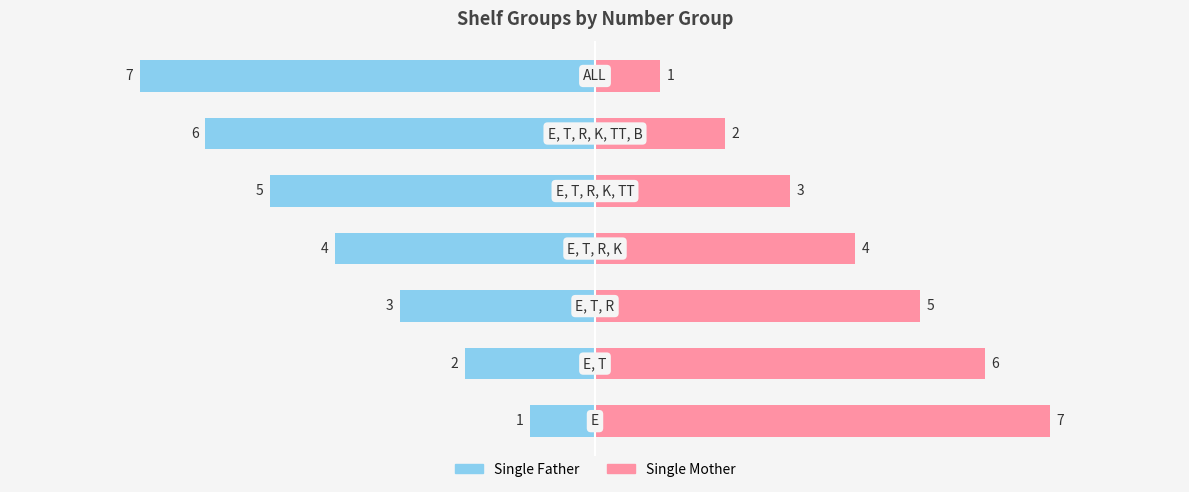

Are the bars grouped side by side (vs. stacked)?

Yes